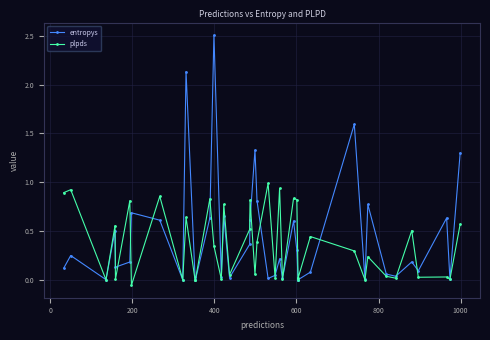

Rank the series by their maximum value, from lowest to highest.

plpds, entropys